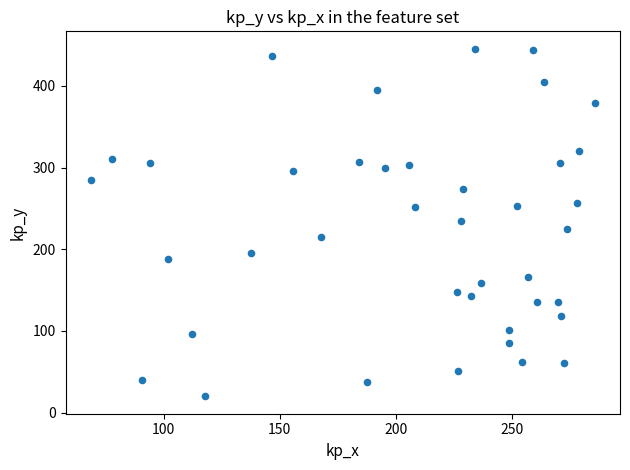

What is the range of Y values (max minus min)?

425.7